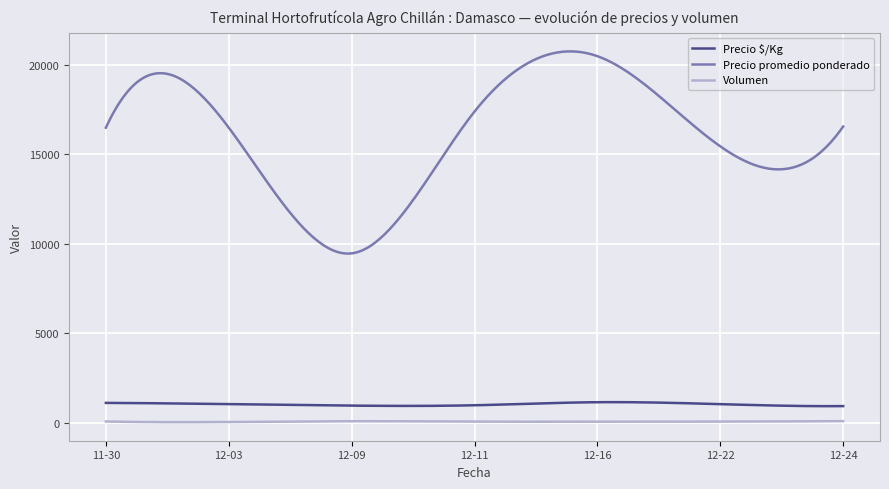

List the series in order of their peak value, highest first.

Precio promedio ponderado, Precio $/Kg, Volumen